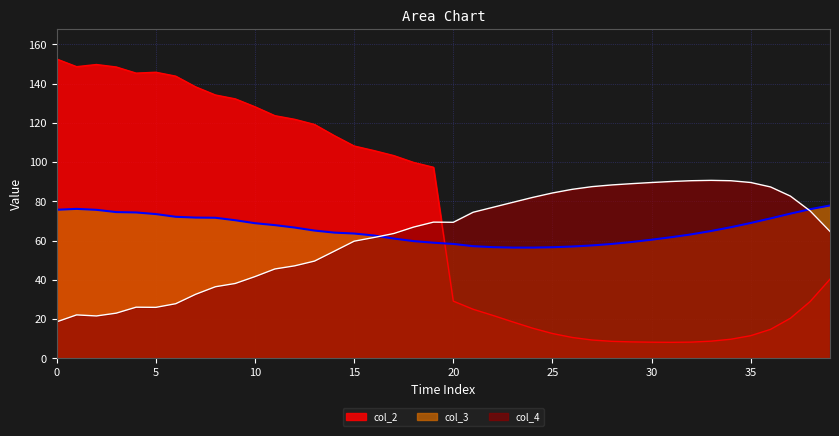

True or false: col_3 has more than 0 interior local peaks.

True